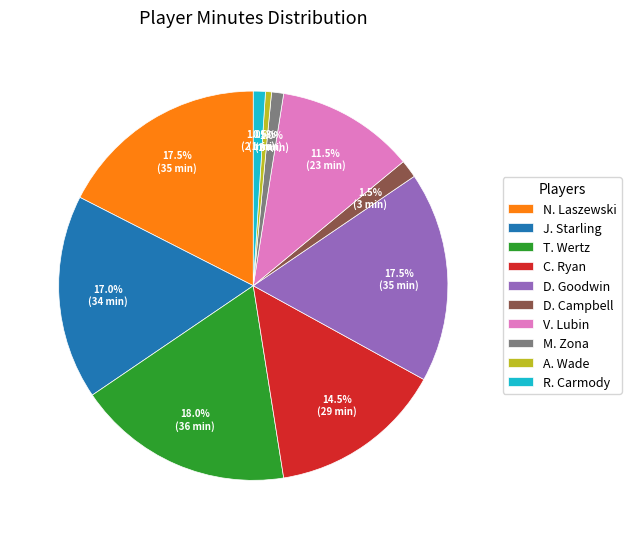

Which has a higher value, V. Lubin or N. Laszewski?

N. Laszewski